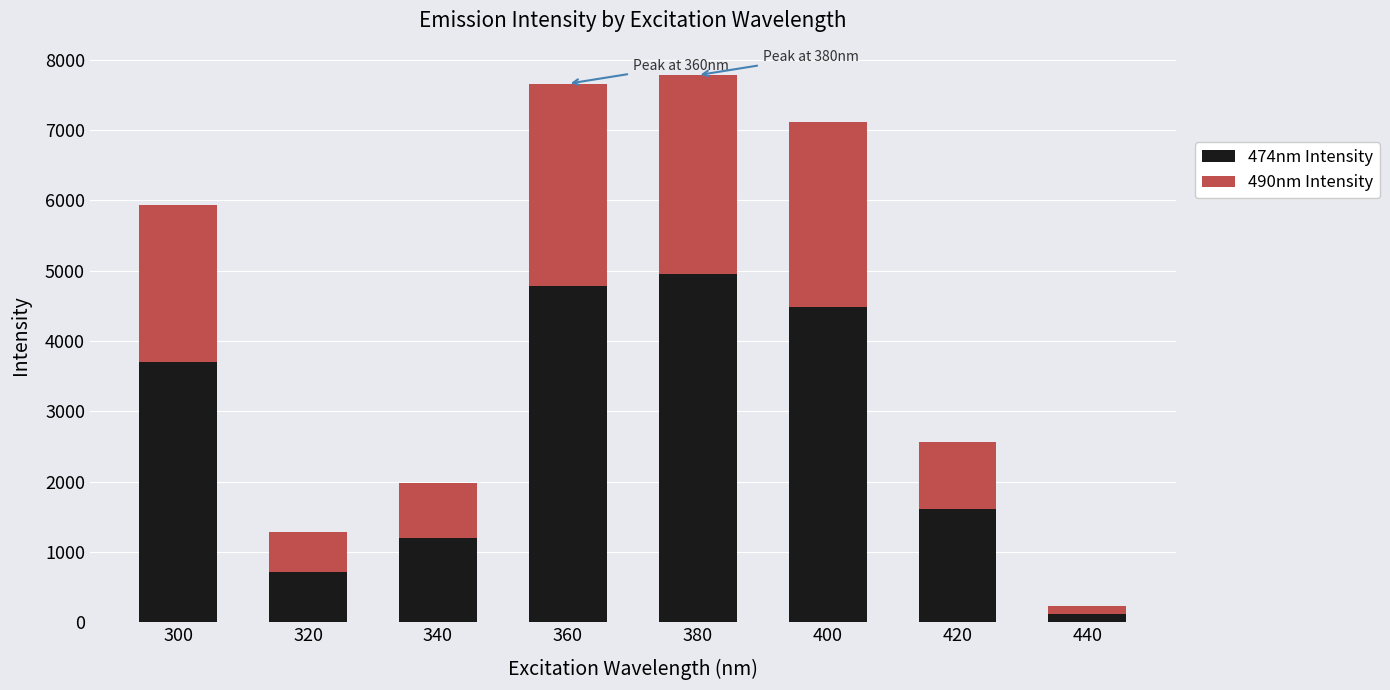

How many bars are there in total?

8